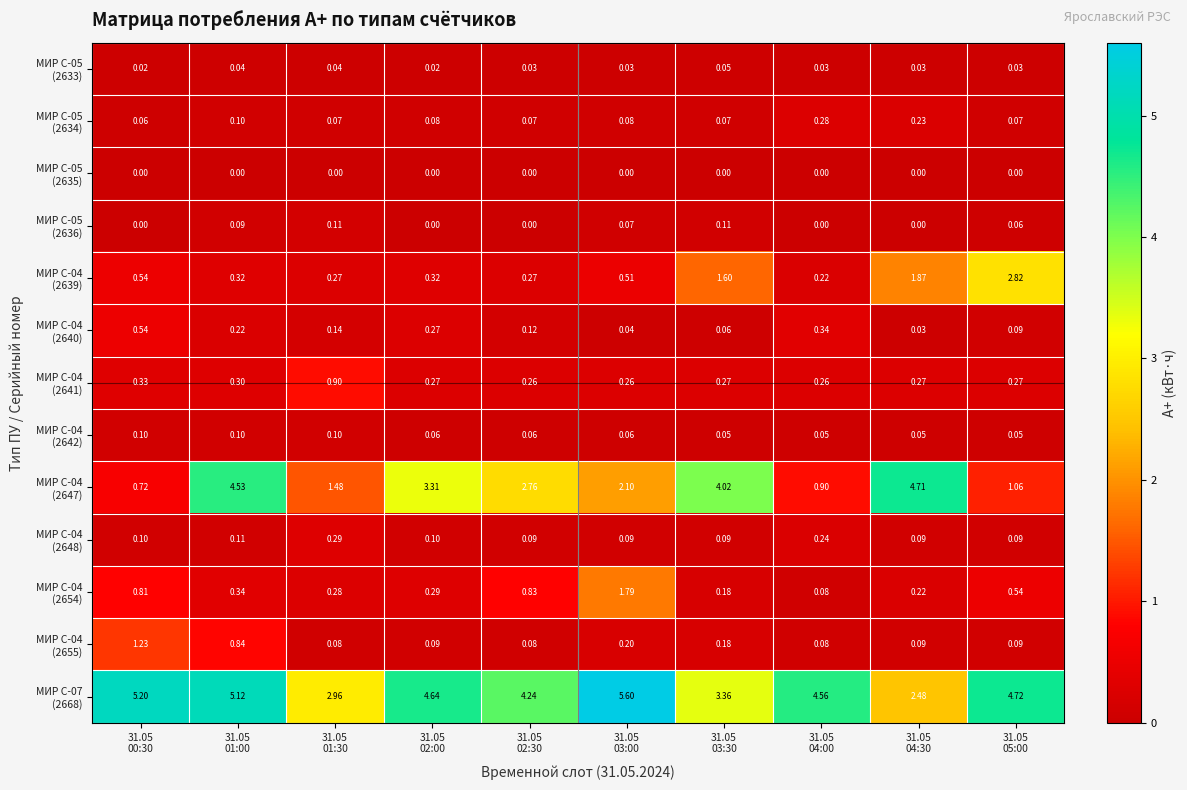

Which series has the largest total across all categories?

МИР С-07 (2668)